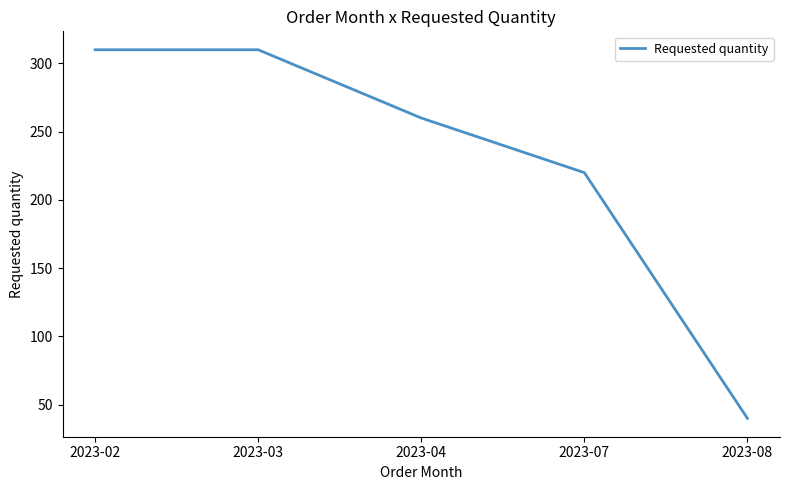

How many series are shown in this chart?

1